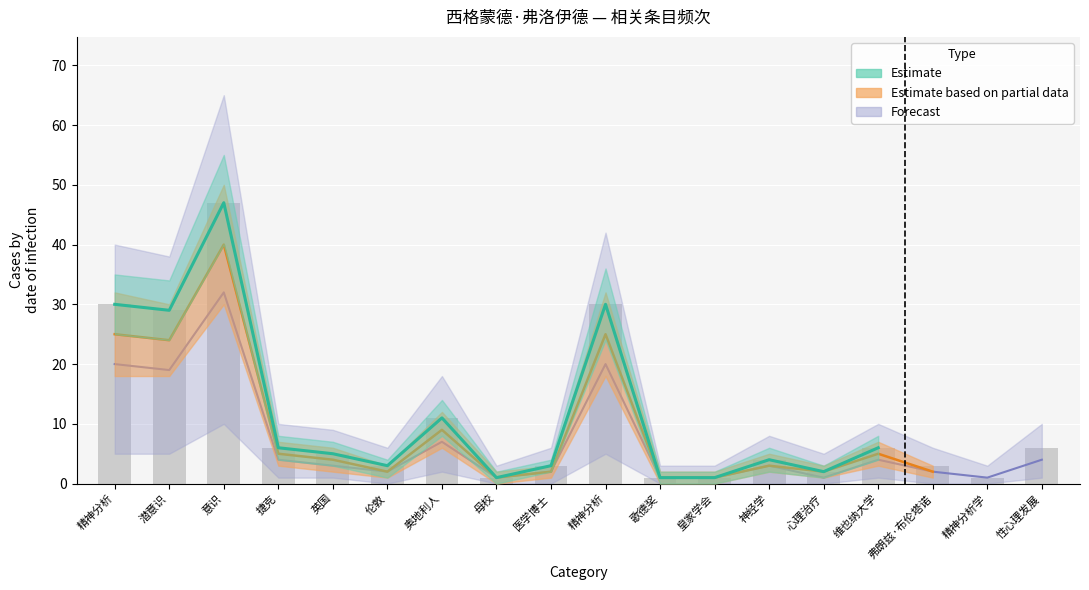

What is the value of the Estimate bar at the 8th from the left?

1